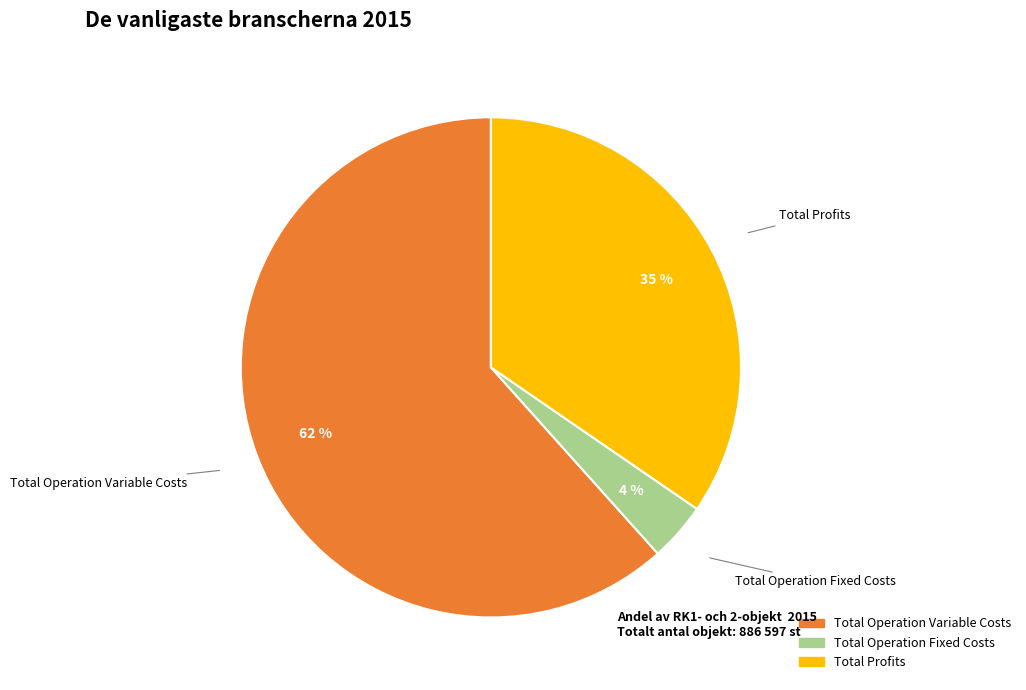

To the nearest percent, what is the average slice percentage?

33%